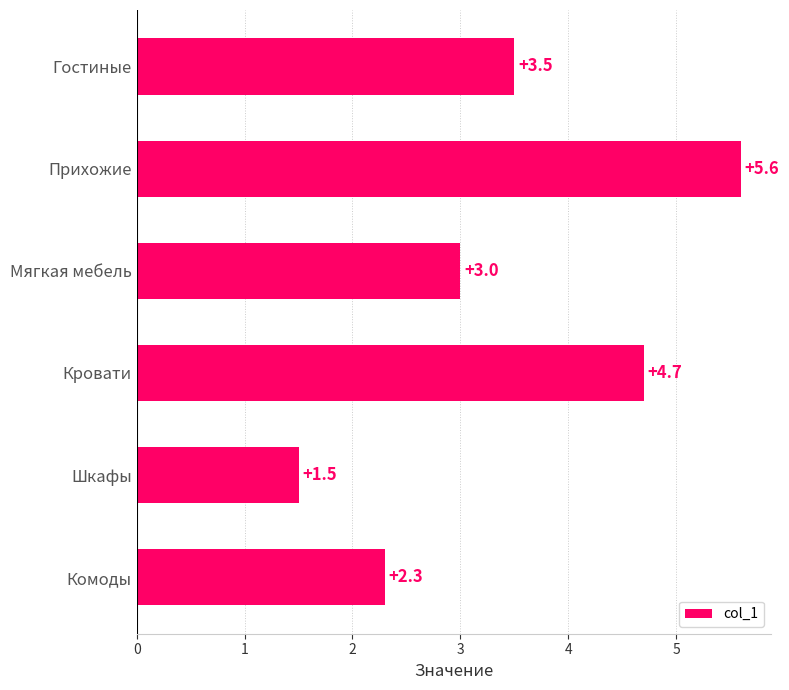

Rank the categories by value from lowest to highest.

Шкафы, Комоды, Мягкая мебель, Гостиные, Кровати, Прихожие